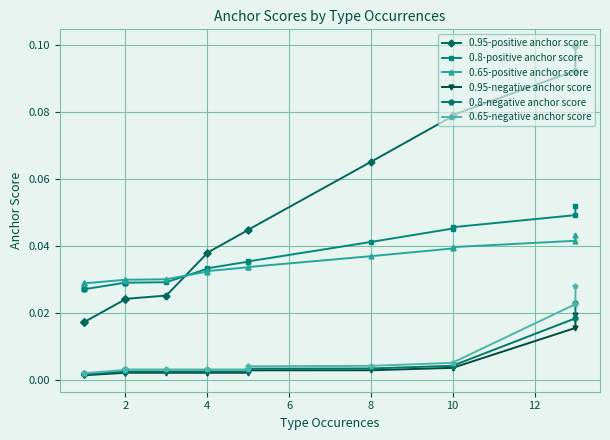

What is the highest value of the 0.95-positive anchor score series?

0.1